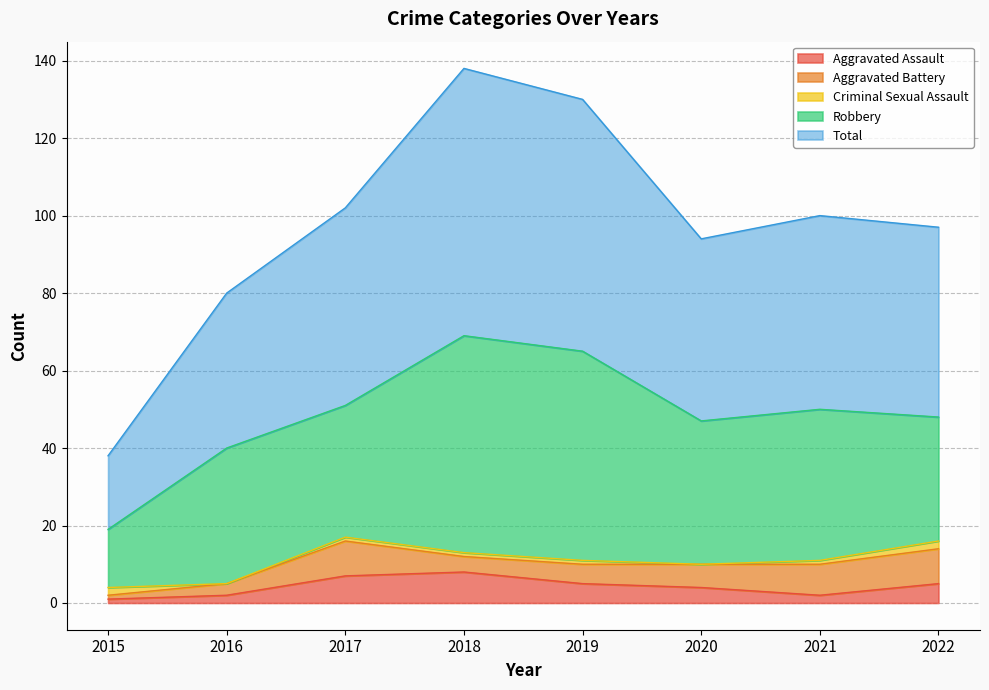

The Robbery series shows 32 at 2022. True or false?

True